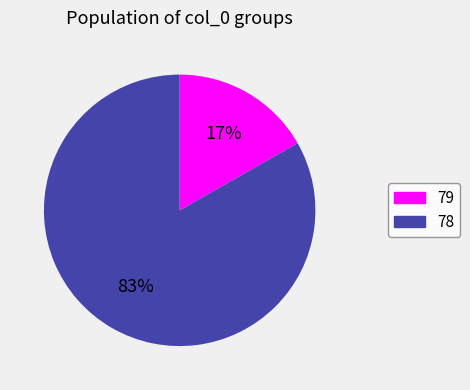

Is the sum of 79 and 78 greater than half?

Yes